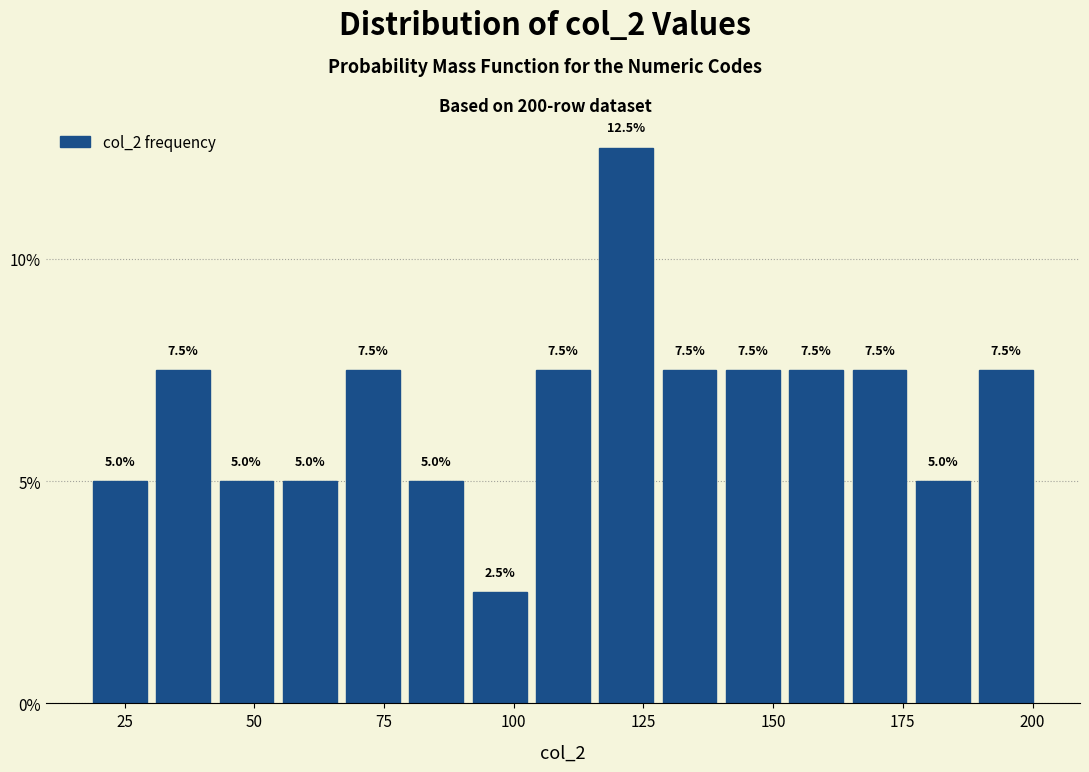

Around what value on the x-axis is the tallest bar? Give the approximate position of its centre, as read against the axis.

120